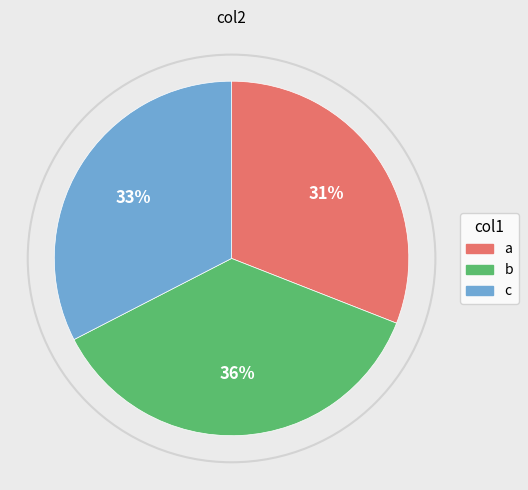

Rank the categories by value from highest to lowest.

b, c, a